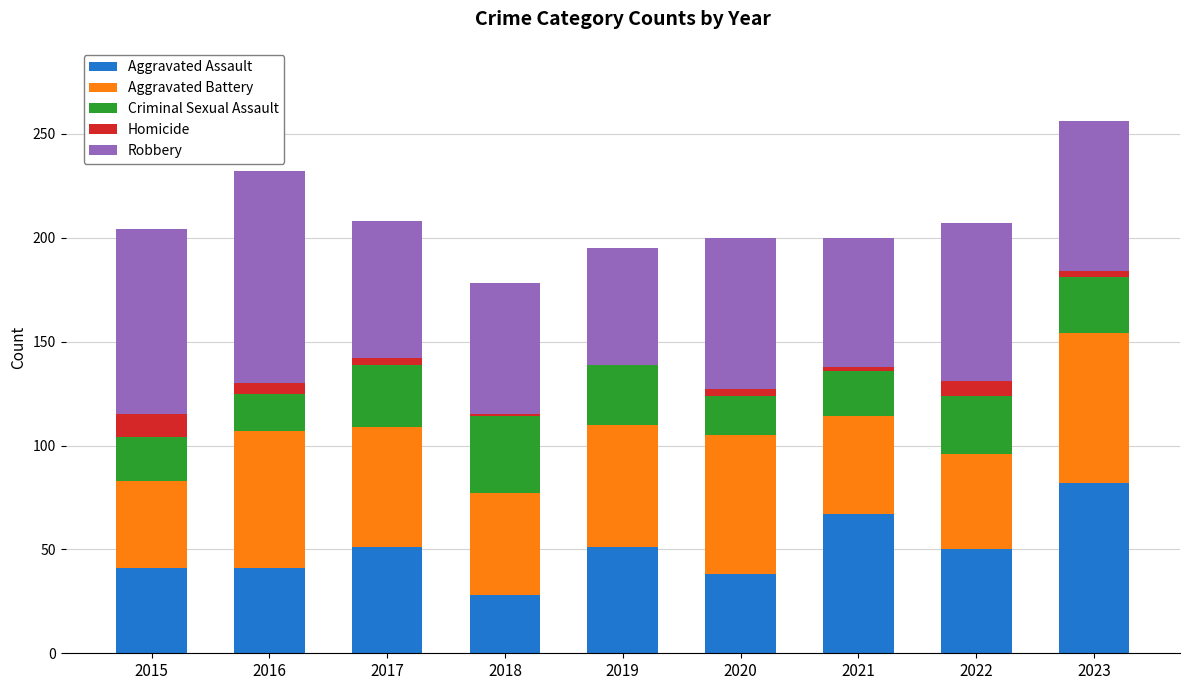

What is the highest value of the Aggravated Assault series?

82